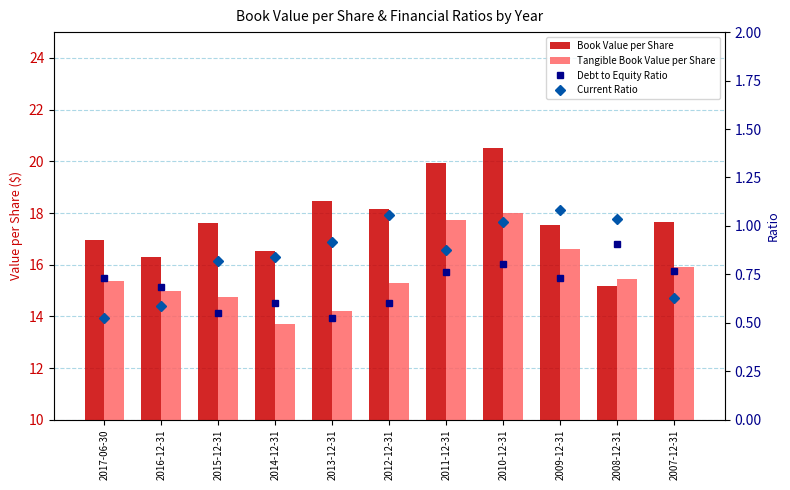

The value of Debt to Equity Ratio at 2008-12-31 is 0.6. True or false?

False